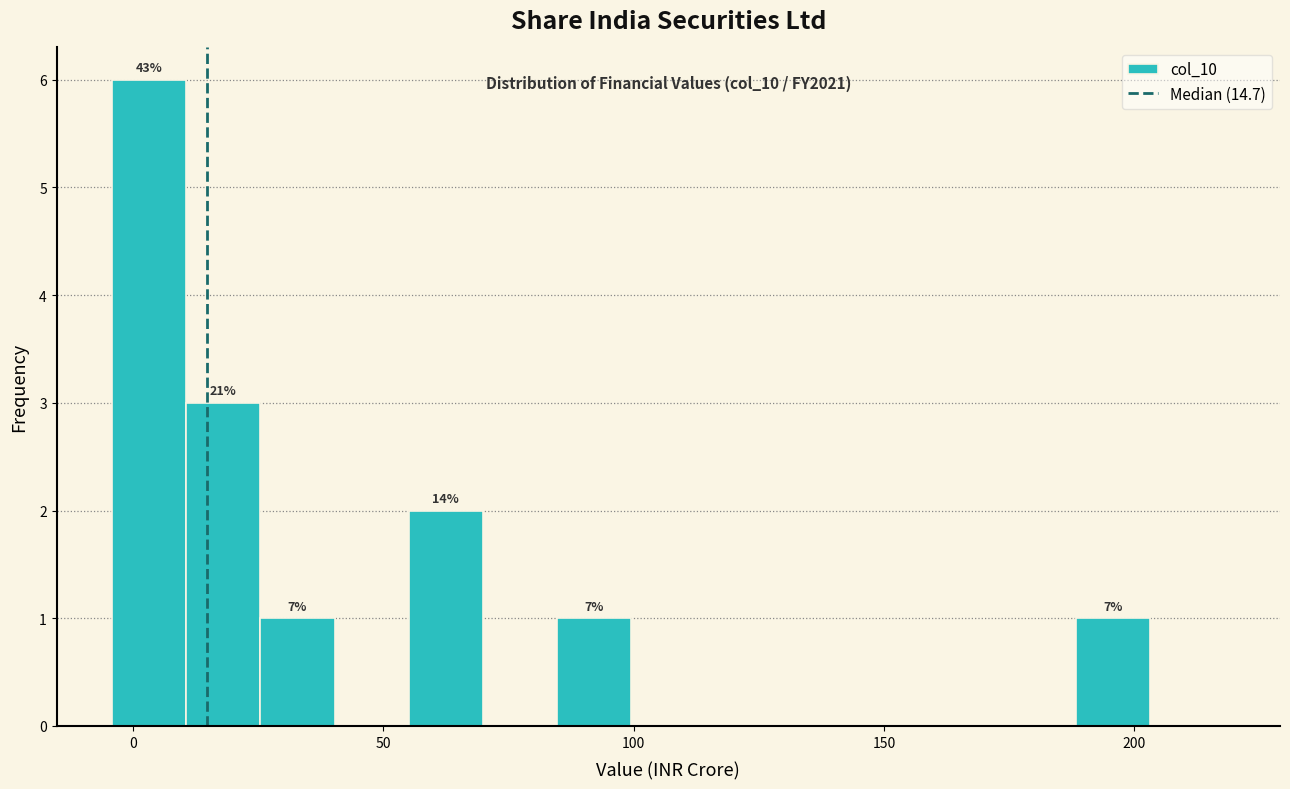

Around what value on the x-axis is the tallest bar? Give the approximate position of its centre, as read against the axis.

5